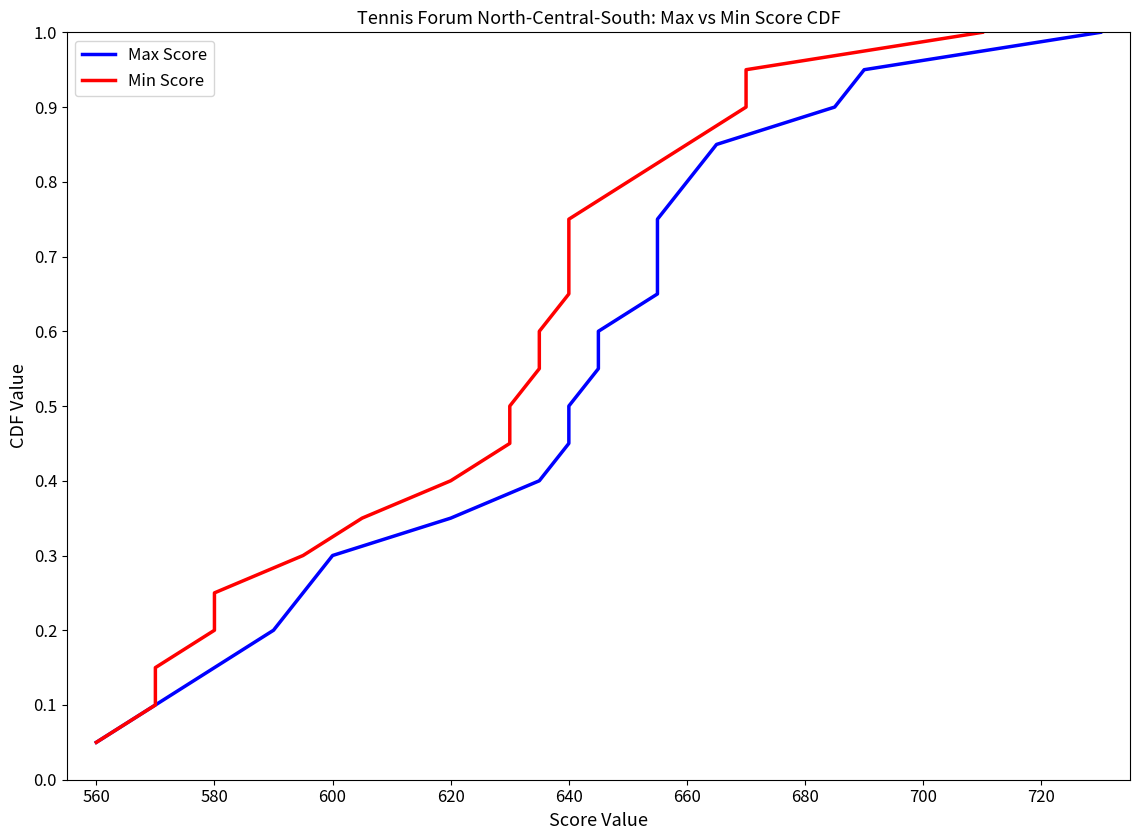

Reading left to right, transcribe all the data shown in this chart.

Max Score: 0.1	0.1	0.1	0.2	0.2	0.3	0.3	0.4	0.5	0.5	0.6	0.6	0.7	0.7	0.8	0.8	0.8	0.9	0.9	1.0
Min Score: 0.1	0.1	0.1	0.2	0.2	0.3	0.3	0.4	0.5	0.5	0.6	0.6	0.7	0.7	0.8	0.8	0.8	0.9	0.9	1.0